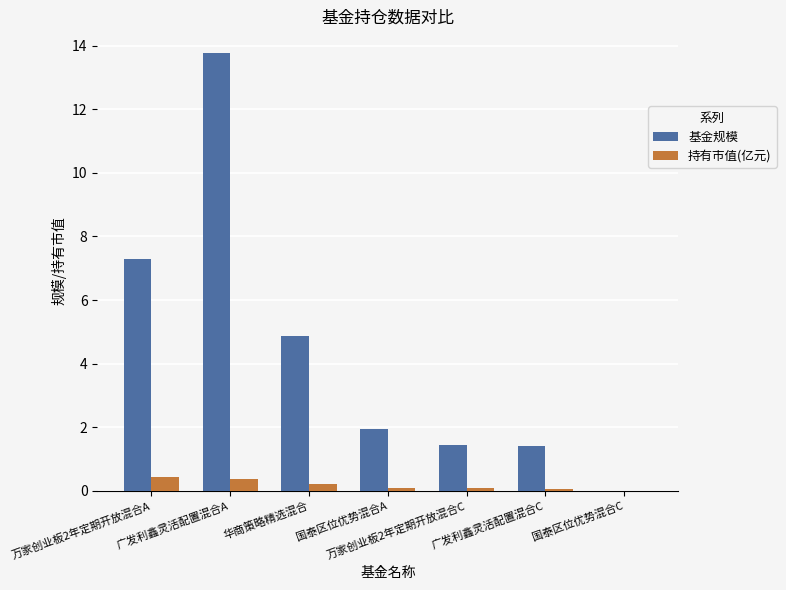

What is the sum of the 基金规模 values at 万家创业板2年定期开放混合C and 国泰区位优势混合A?

3.4